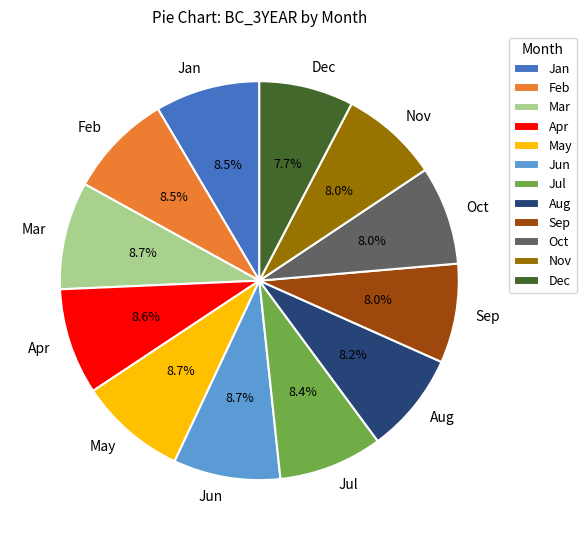

Between May and Aug, which is larger?

May